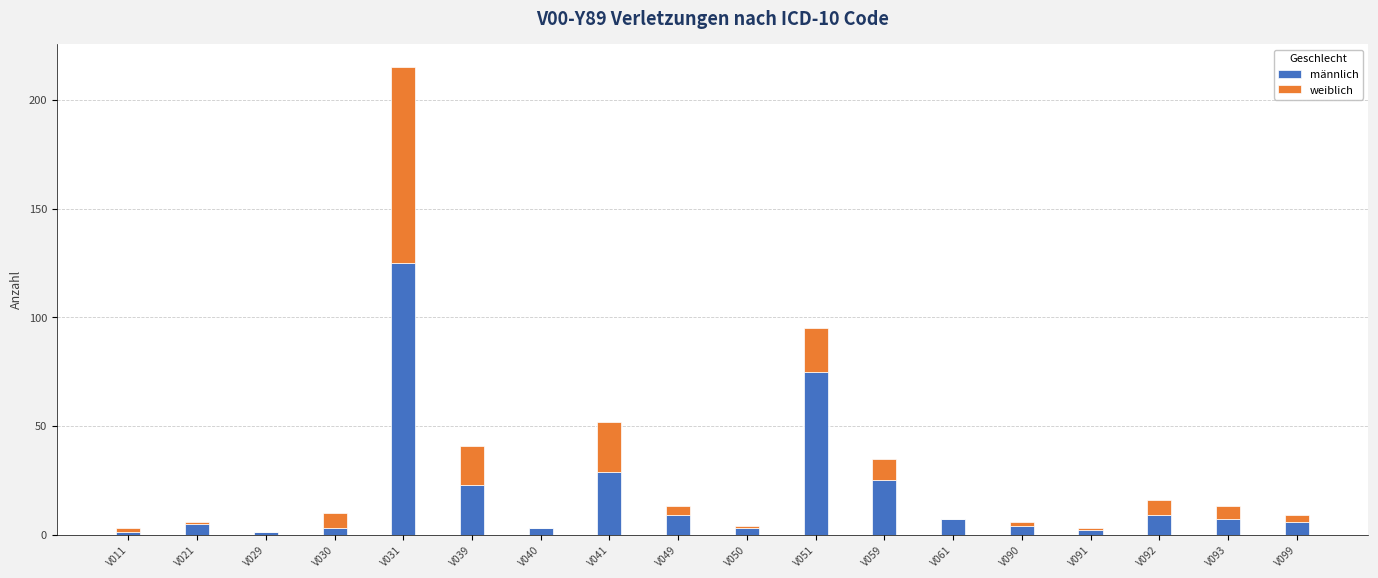

What is the sum of all männlich values?

337